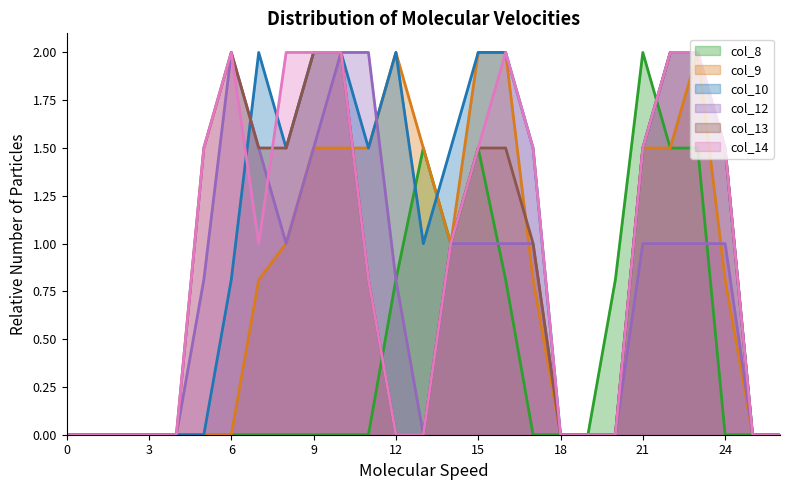

What are all the series names shown in the legend?

col_8, col_9, col_10, col_12, col_13, col_14